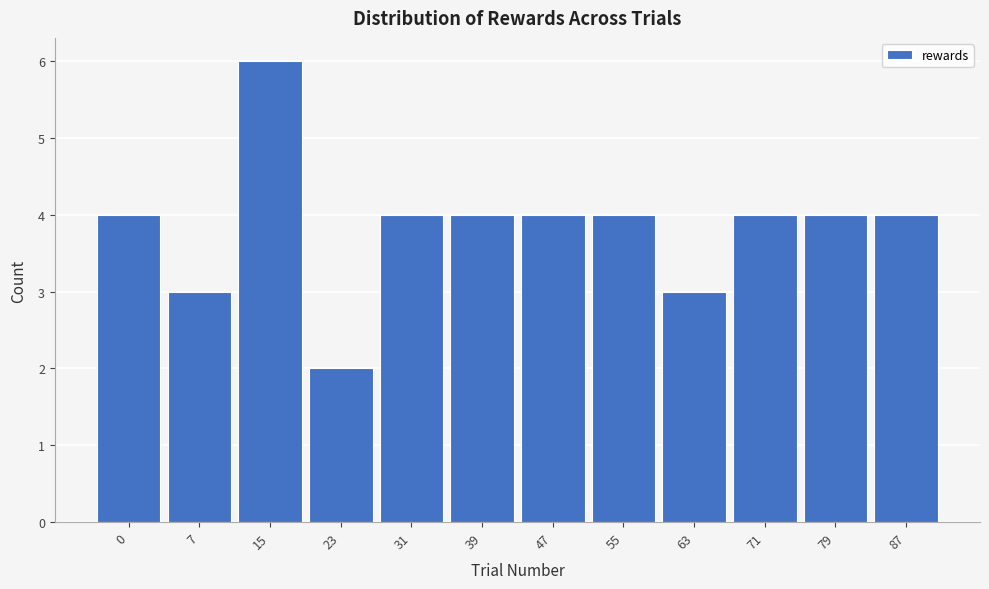

Reading right to left, list all the values displayed in this chart.

87=4	79=4	71=4	63=3	55=4	47=4	39=4	31=4	23=2	15=6	7=3	0=4